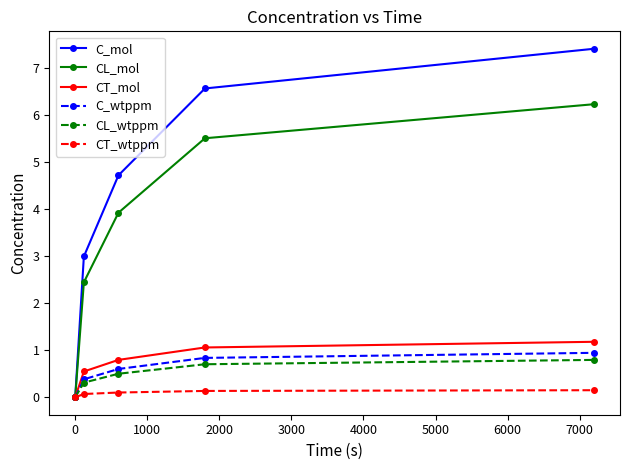

What is the highest value of the C_mol series?

7.4